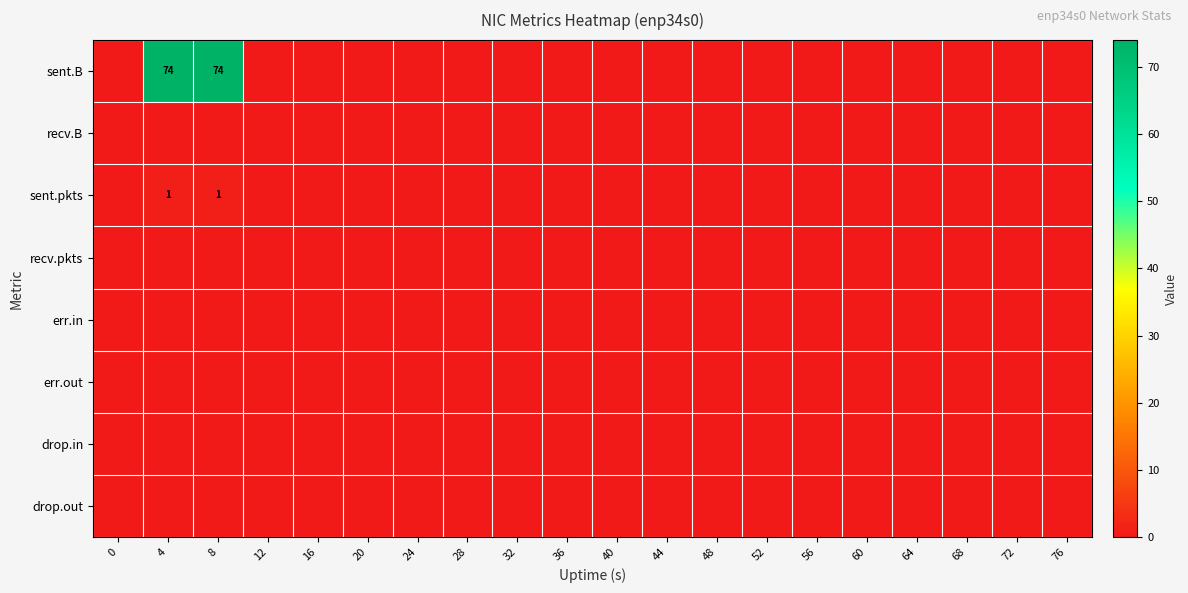

Rank the series by their maximum value, from highest to lowest.

sent.B, sent.pkts, recv.B, recv.pkts, err.in, err.out, drop.in, drop.out